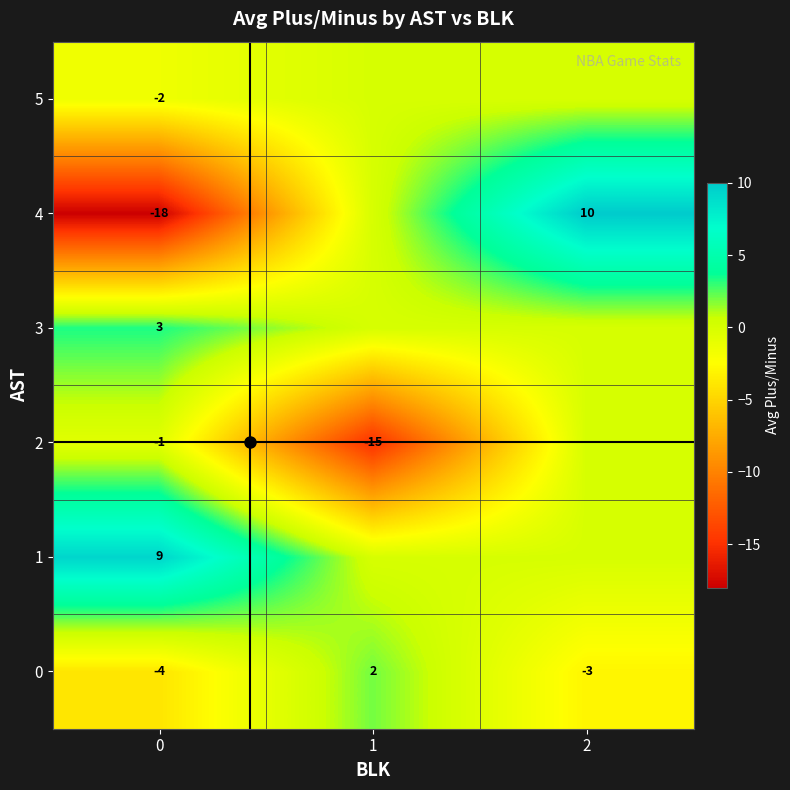

What is the difference between the highest and lowest values at 2?

13.0